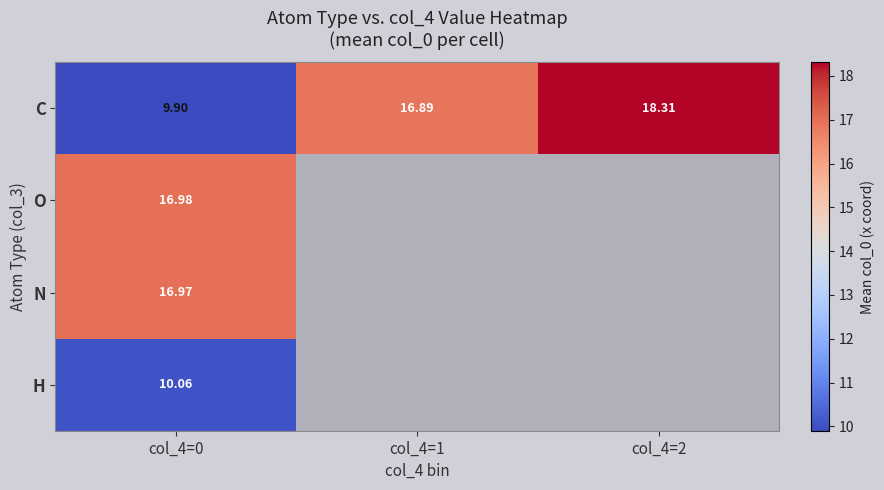

At col_4=0, list the series in order from largest to smallest.

O, N, H, C